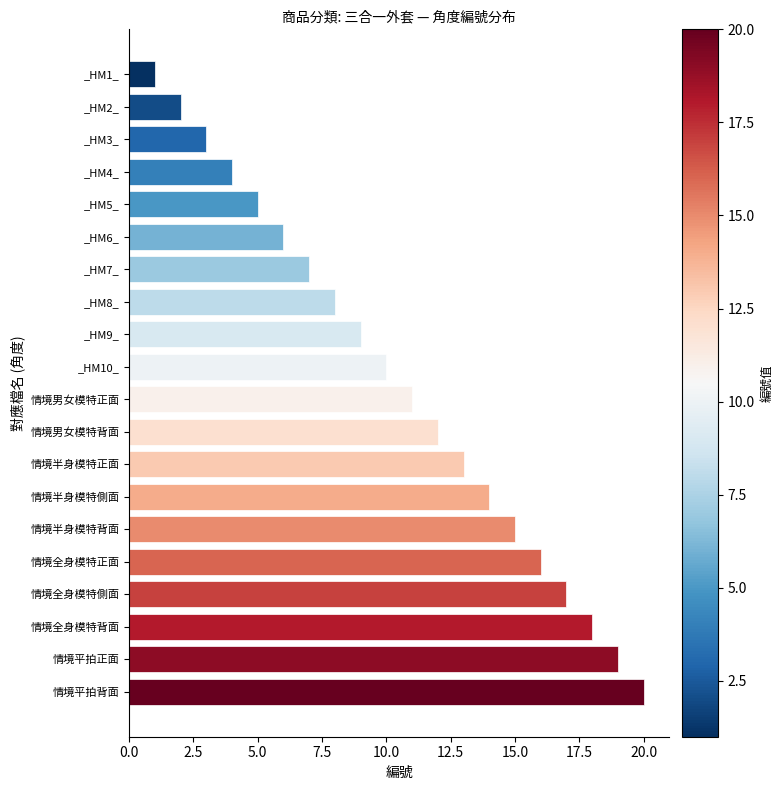

The value at _HM2_ is 1. True or false?

False